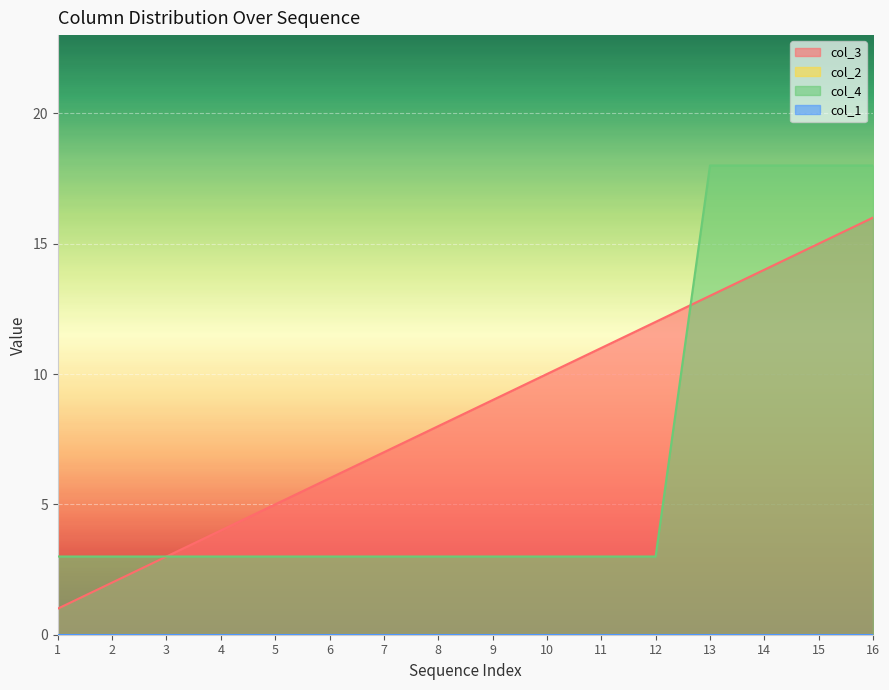

Where is col_4 nearest to the value 10?

1